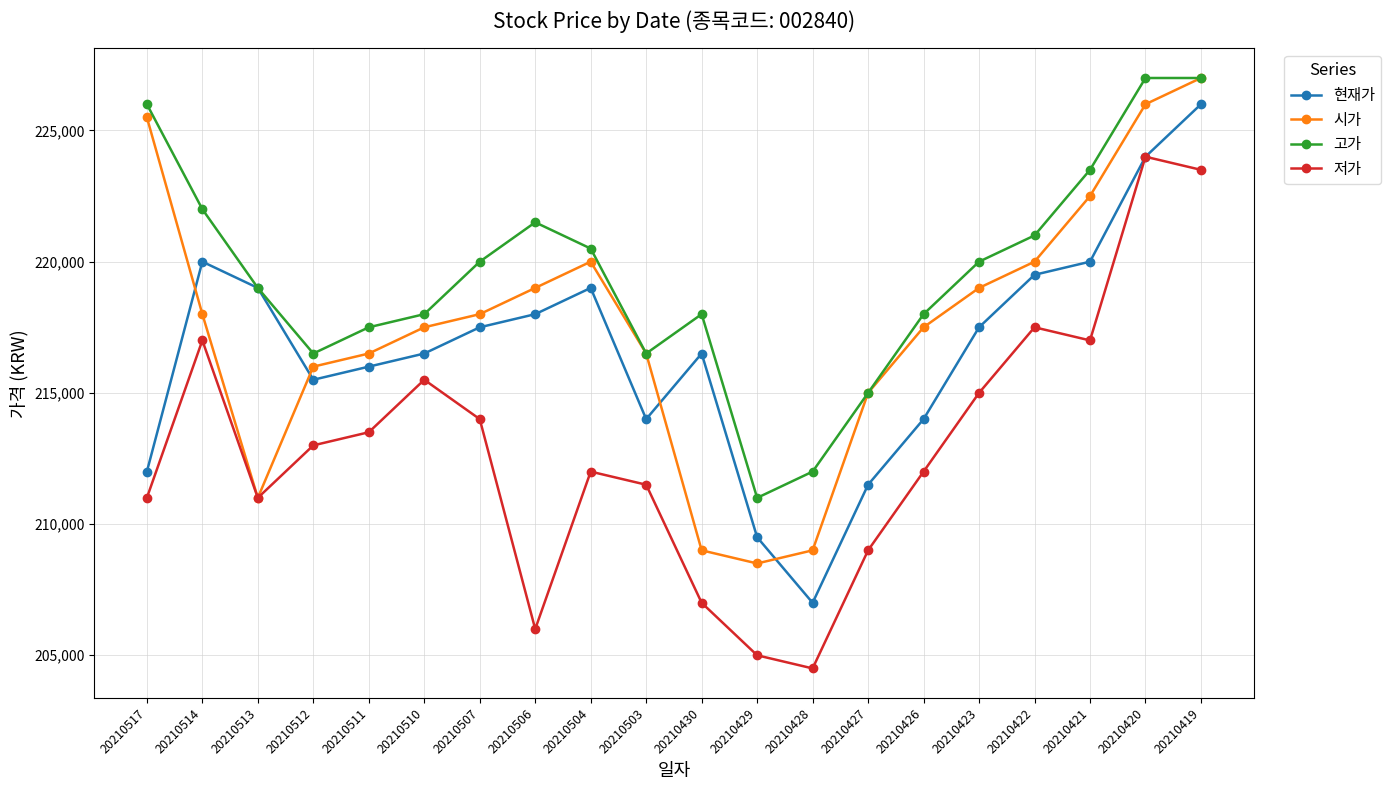

The 저가 series shows 223500 at 20210419. True or false?

True